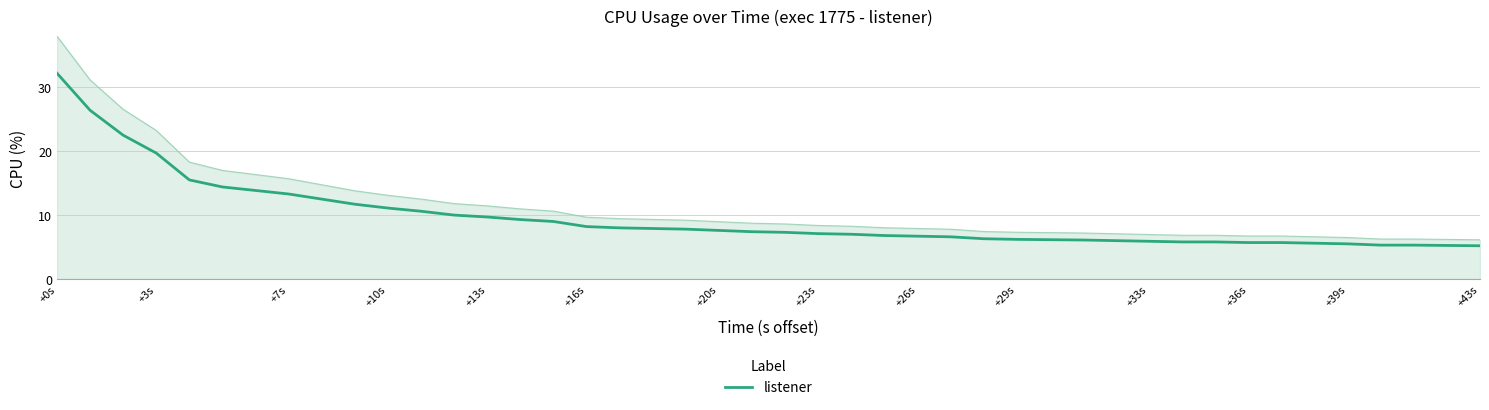

What is the lowest value of the listener series?

5.2